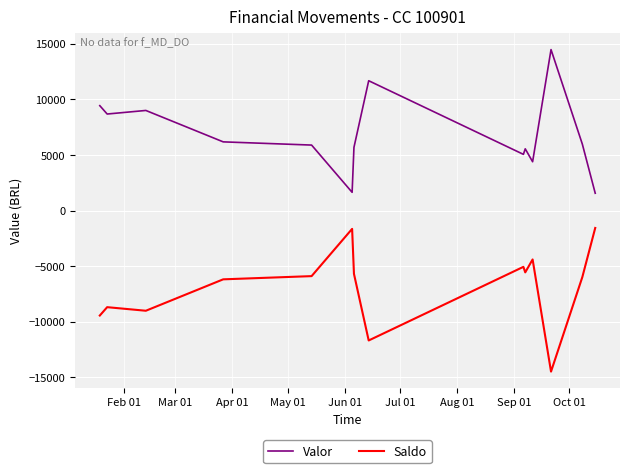

What is the maximum value for Valor?

14478.4